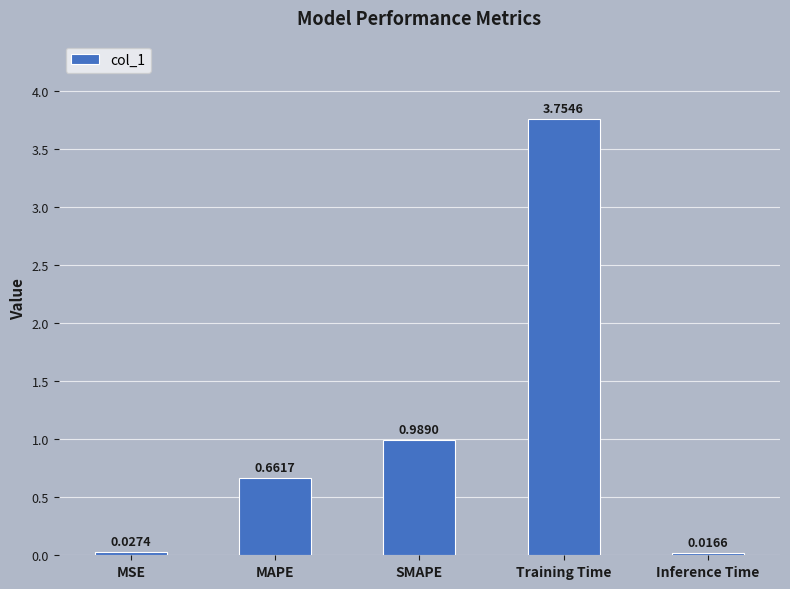

What position from the left is MSE?

1